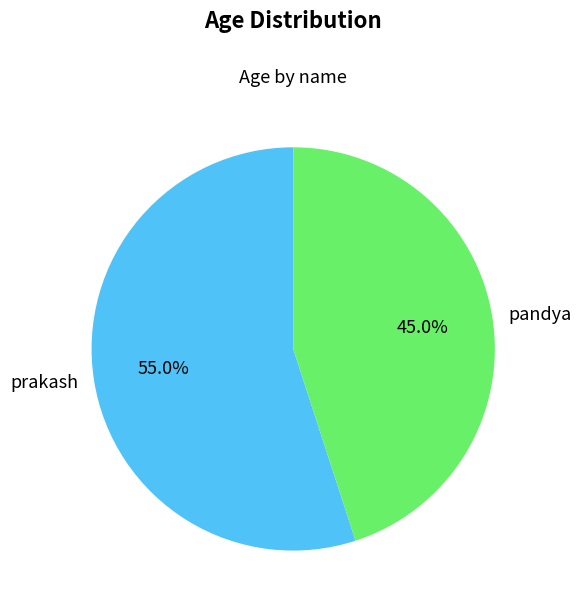

Count the number of slices in the pie.

2